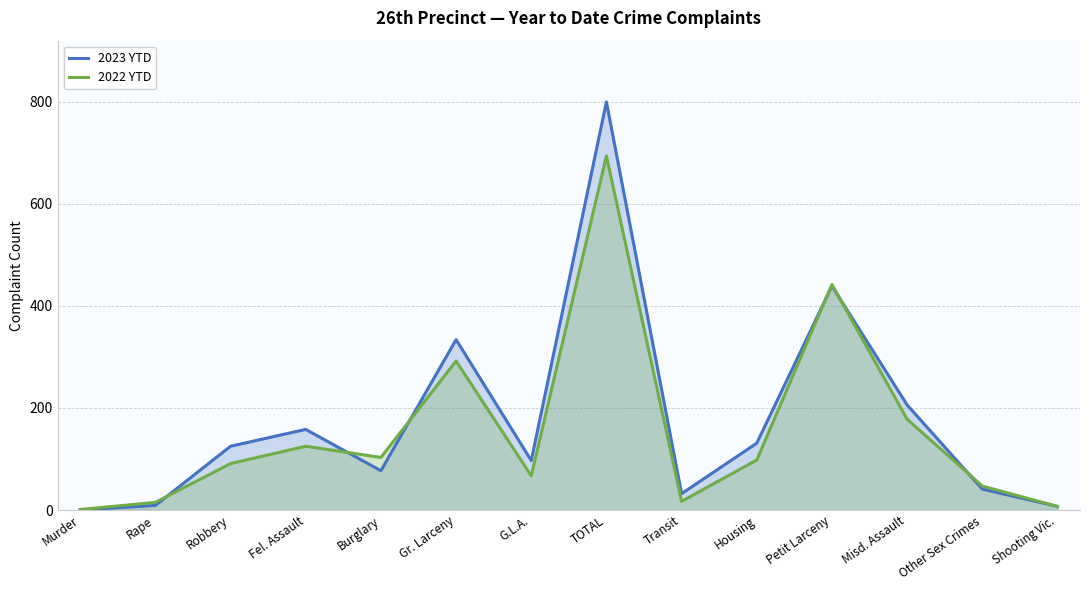

What are all the series names shown in the legend?

2023 YTD, 2022 YTD